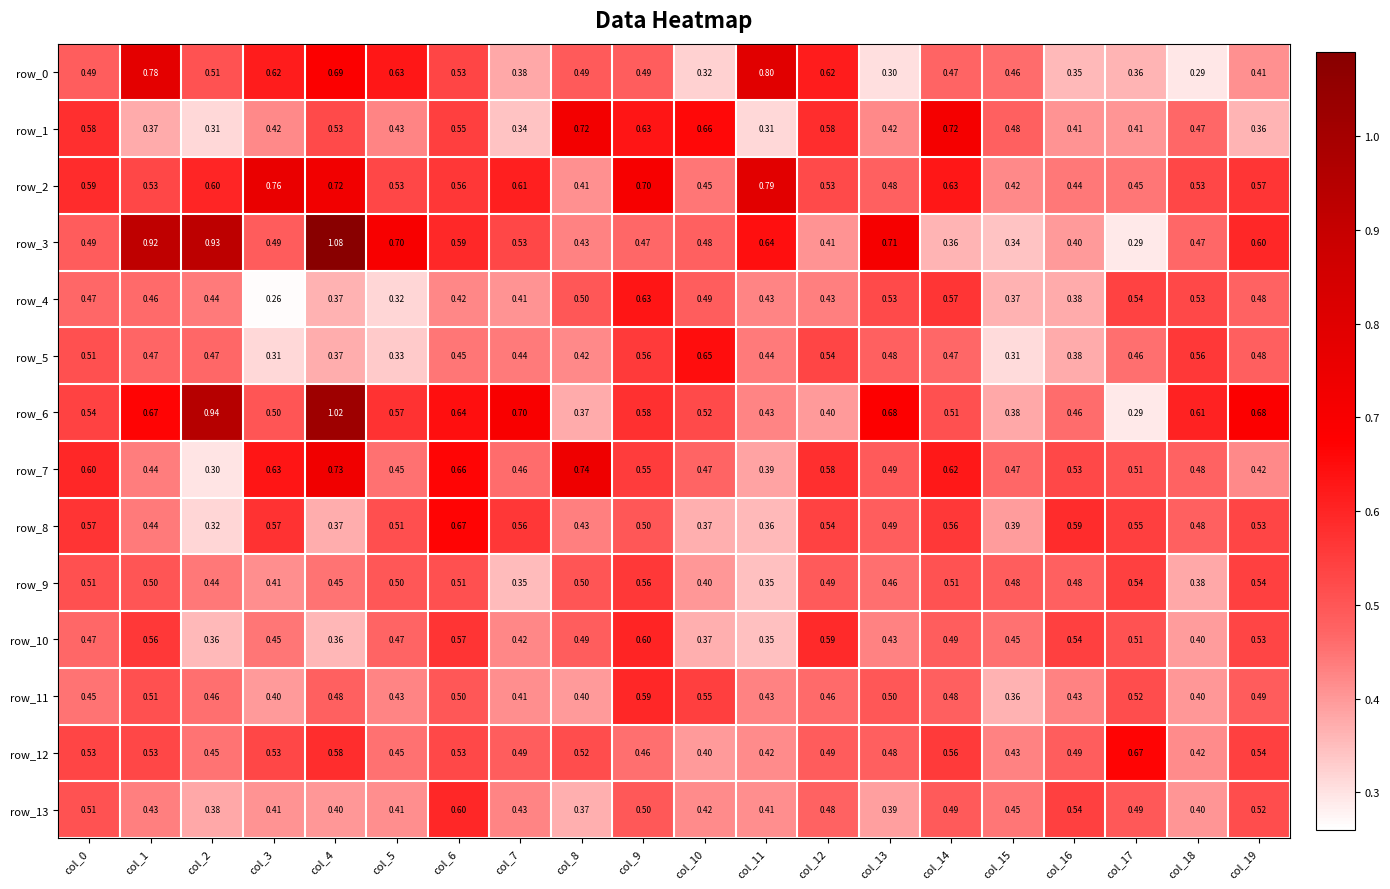

Is the value of row_1 at col_1 greater than the value of row_0 at col_14?

No